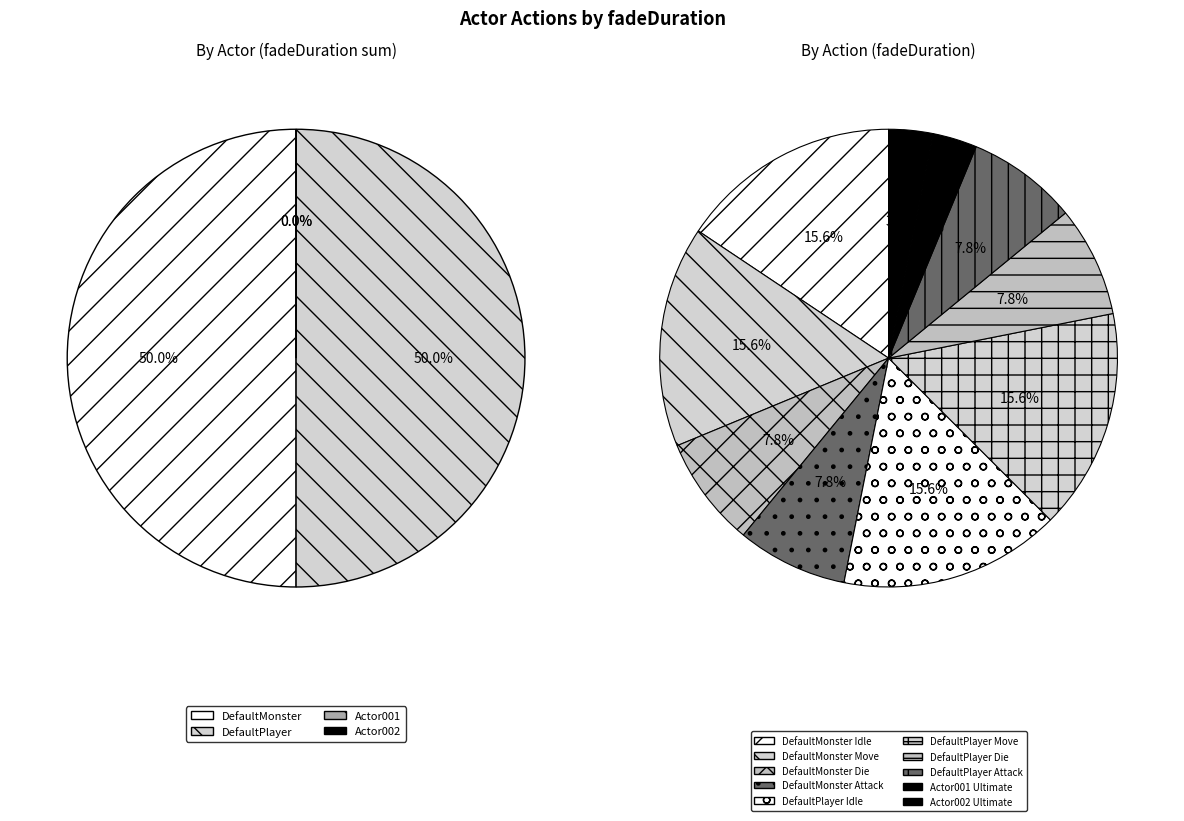

How many slices are in this pie chart?

10